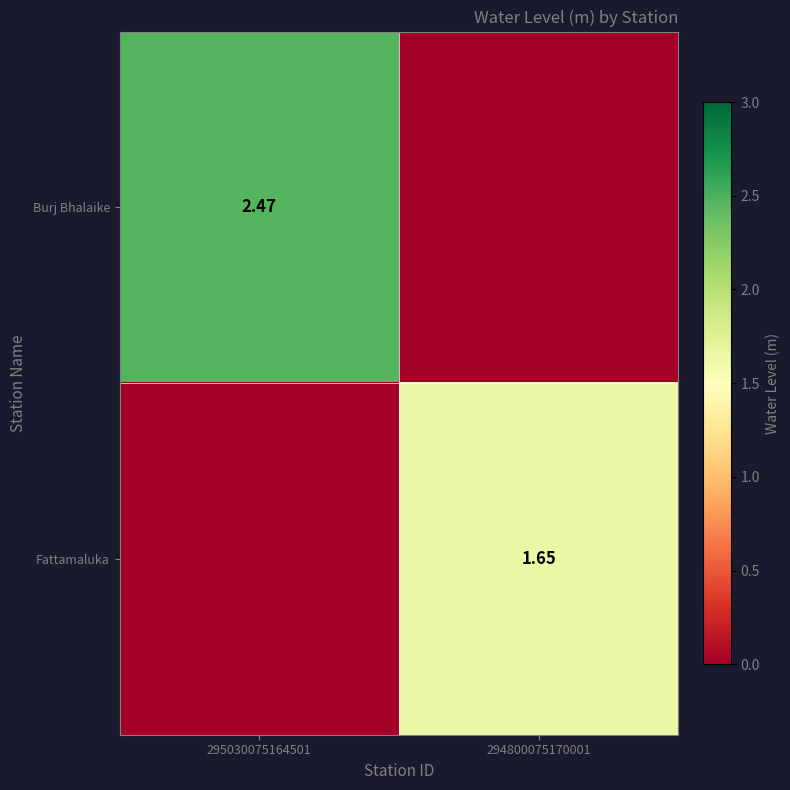

Which category has the highest value across all series?

295030075164501